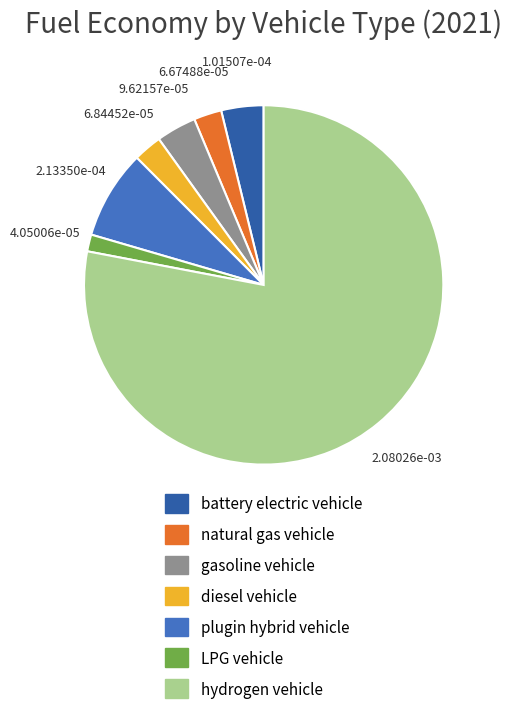

Does natural gas vehicle account for over 50% of the chart?

No